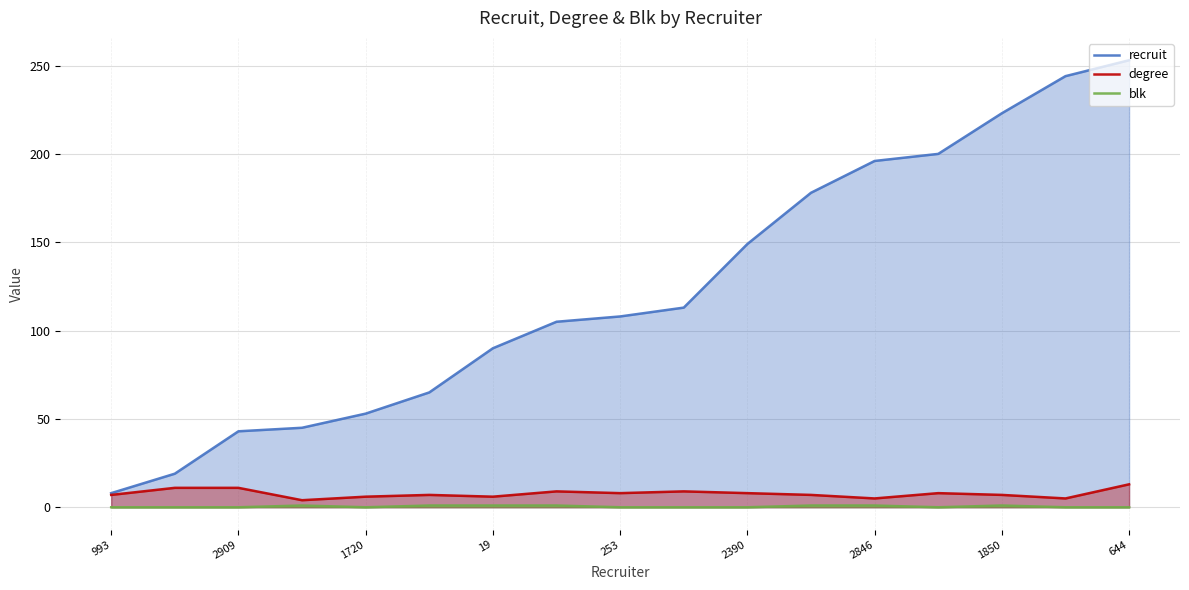

At which label does recruit first exceed 108?

9